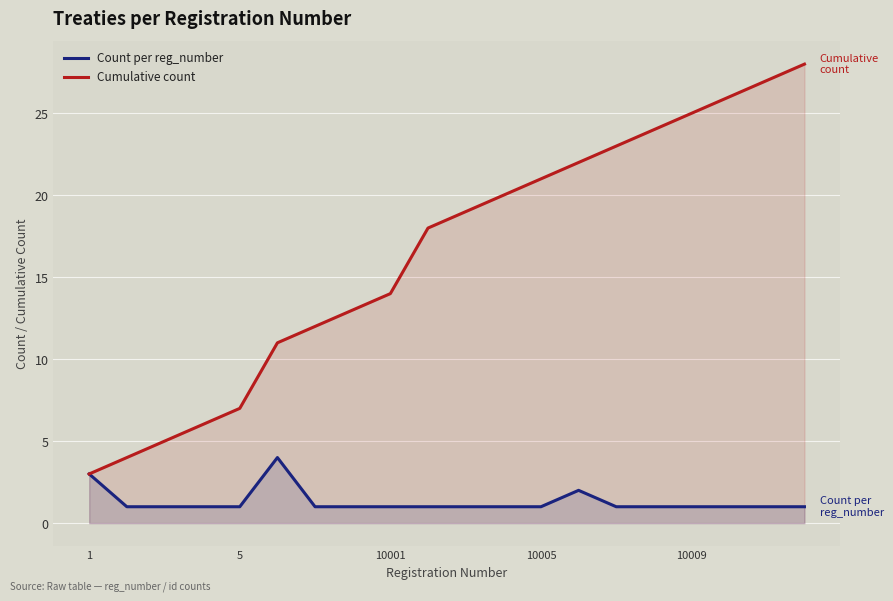

How many categories are shown in the chart?

20